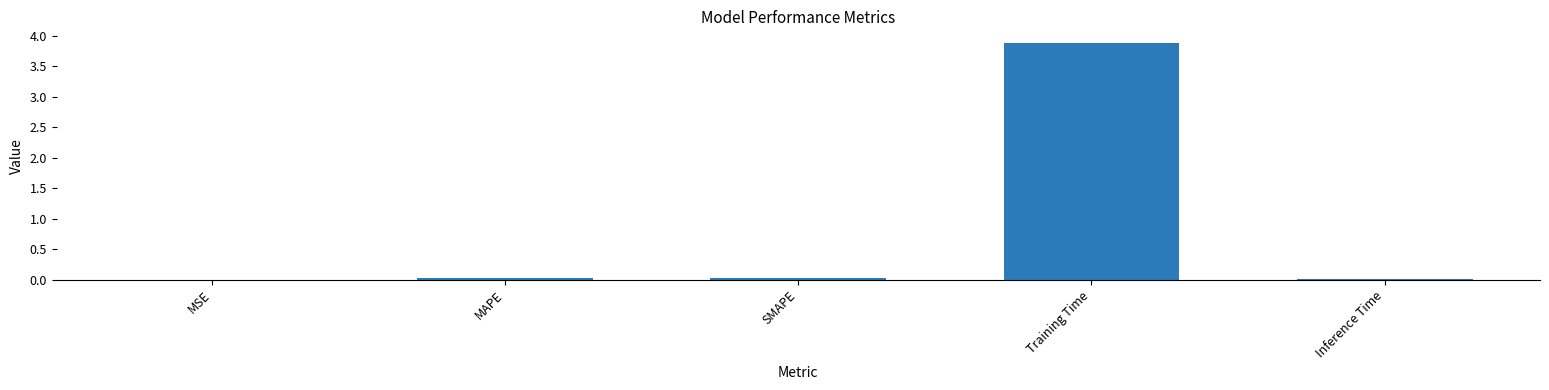

What is the sum of all values?

4.0